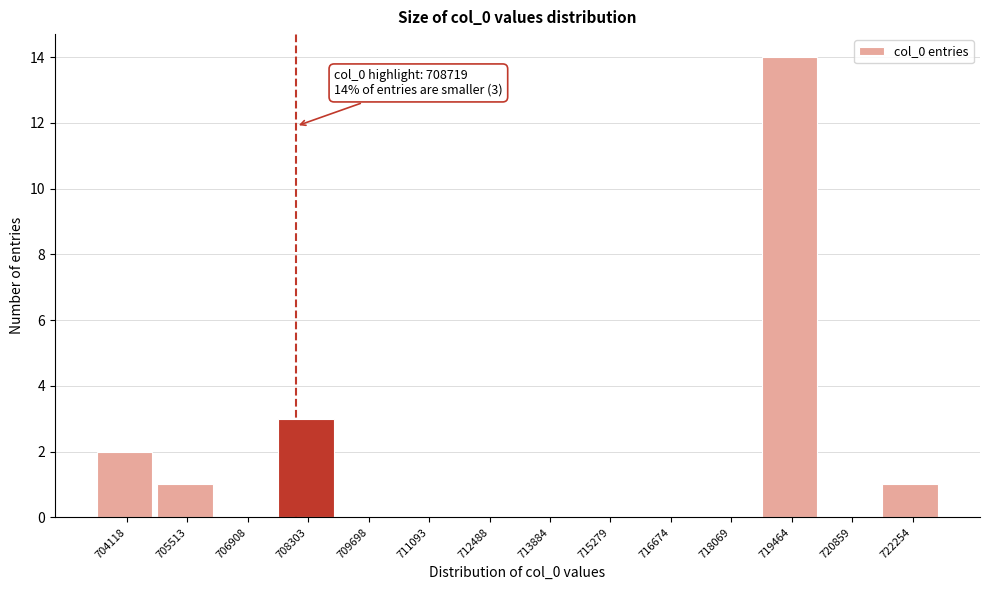

Reading right to left, what are all the values shown in this chart?

722254=1	720859=0	719464=14	718069=0	716674=0	715279=0	713884=0	712488=0	711093=0	709698=0	708303=3	706908=0	705513=1	704118=2